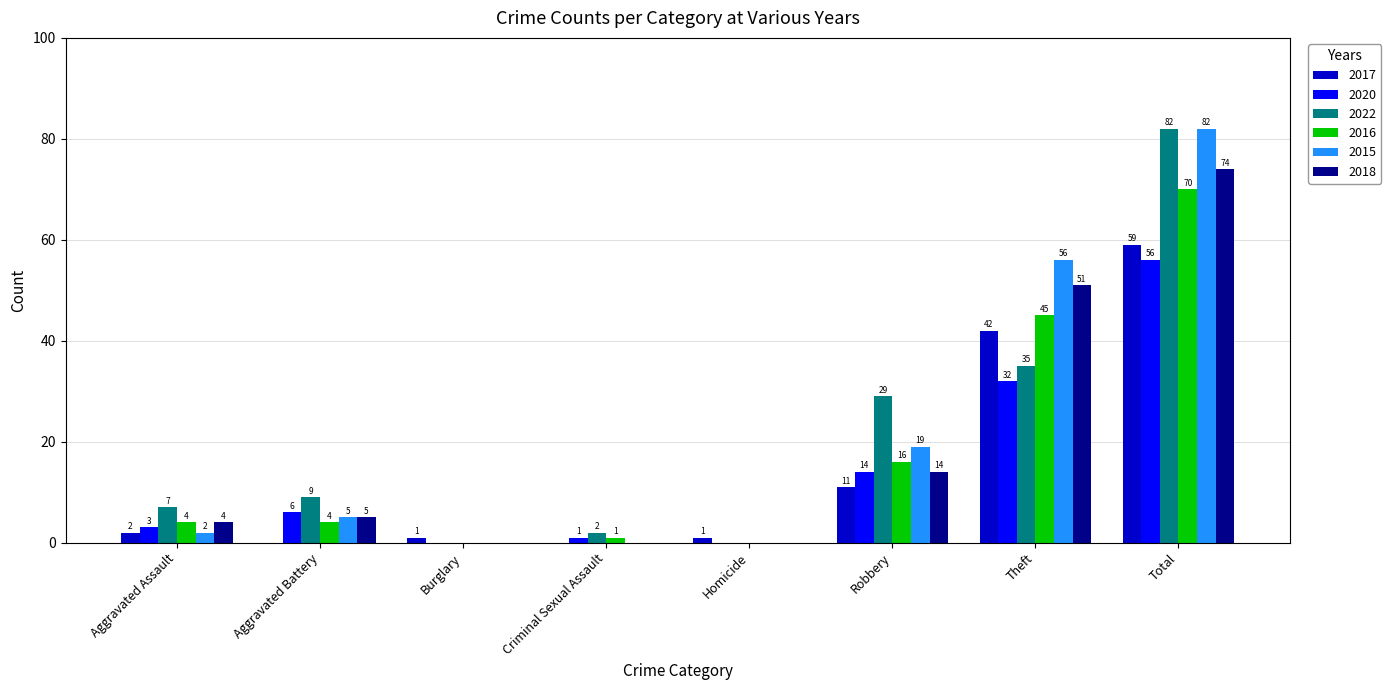

At which category is the sum across all series the highest?

Total